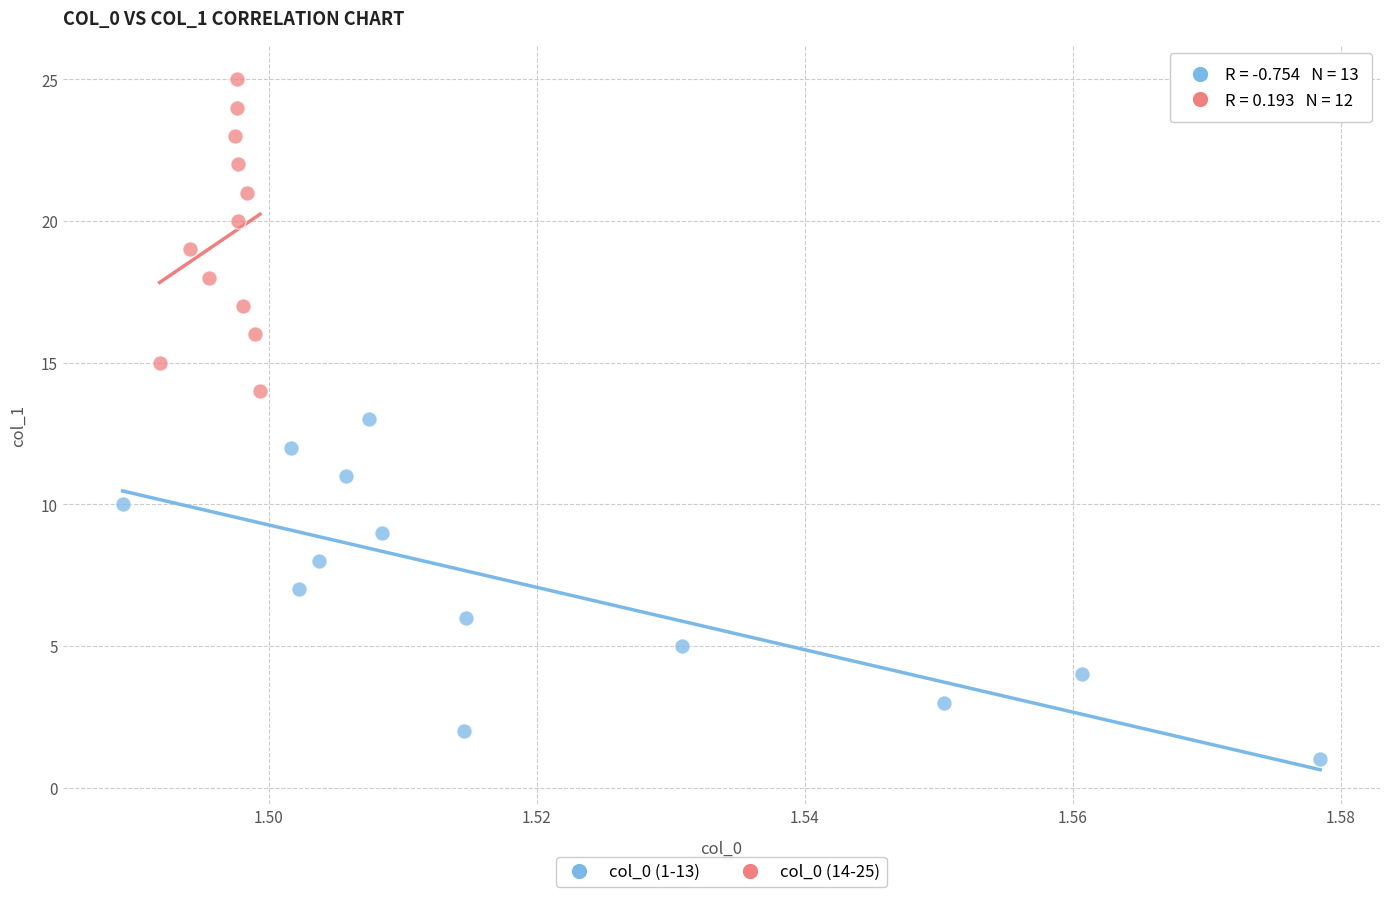

What are all the series names shown in the legend?

col_0 (1-13), col_0 (14-25)